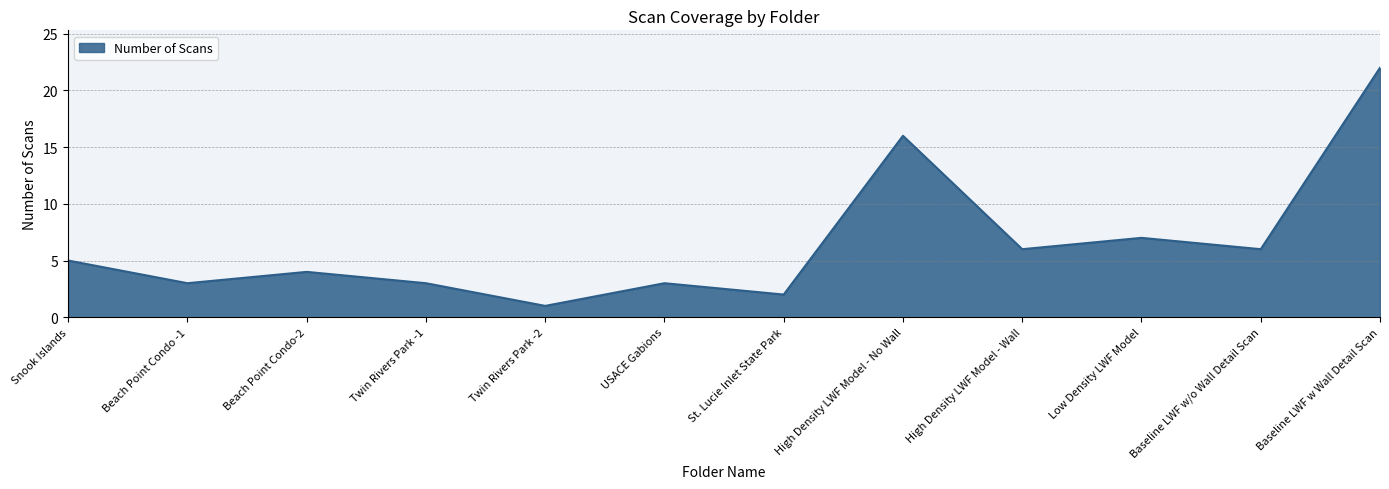

What is the greatest value displayed?

22